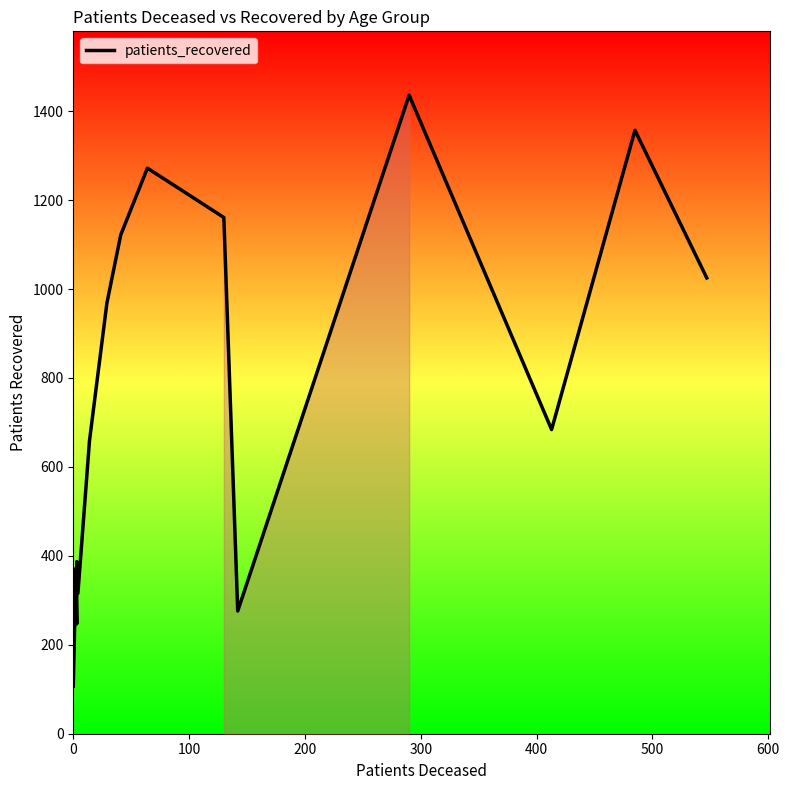

Is it true that the value at 200 is 247?

False